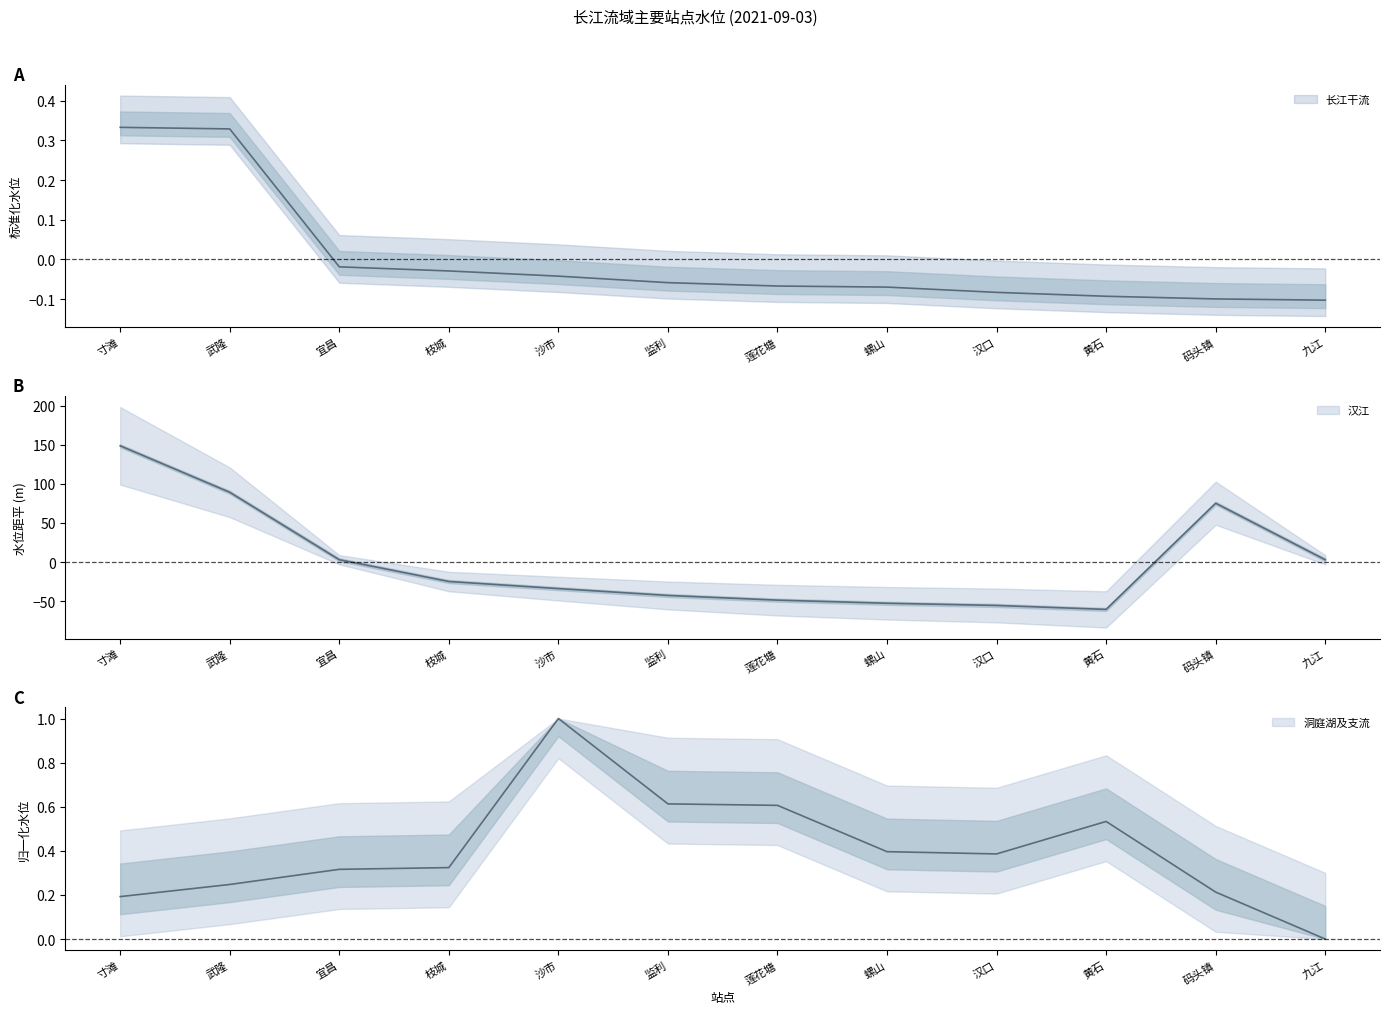

Which series has the largest total across all categories?

洞庭湖及支流